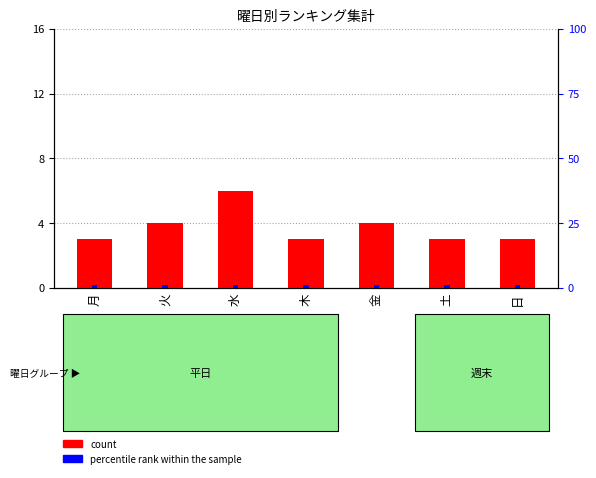

Reading right to left, what are all the values shown in this chart?

count: 3	3	4	3	6	4	3
percentile rank within the sample: 1	1	1	1	1	1	1